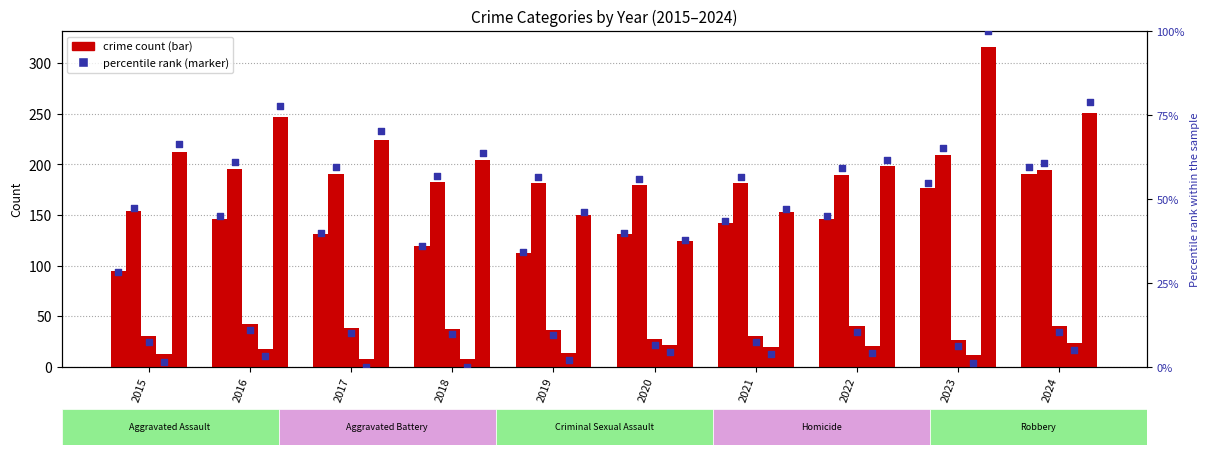

Which series has the largest Y range (max minus min)?

Robbery